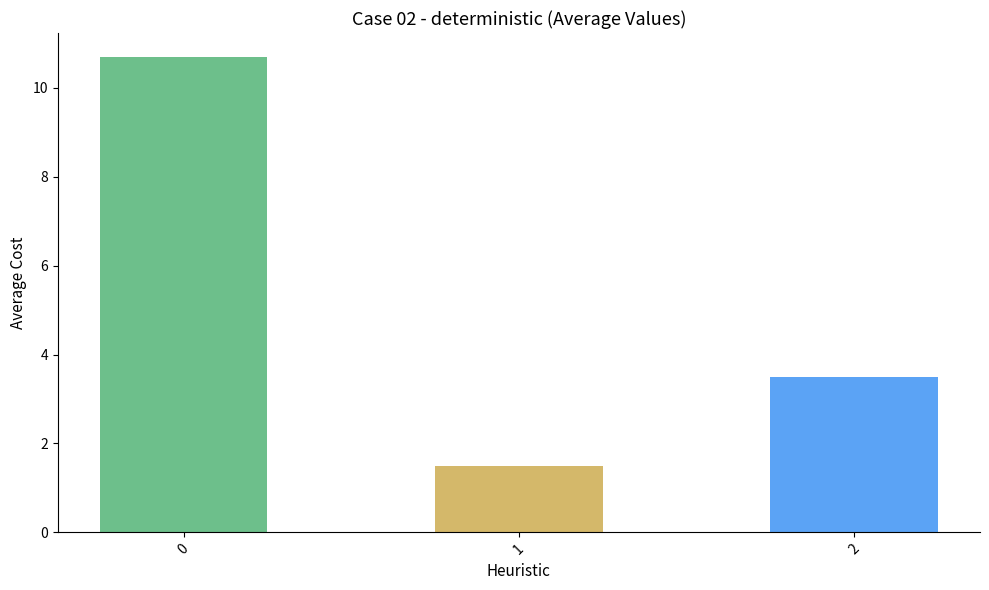

What is the difference between the maximum and second lowest values?

7.2